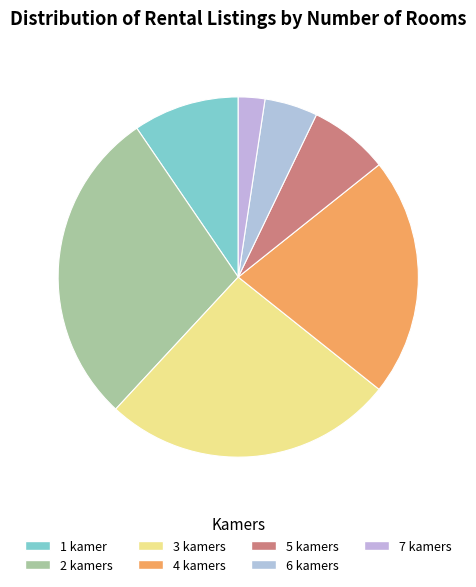

Does any single category account for the majority?

No